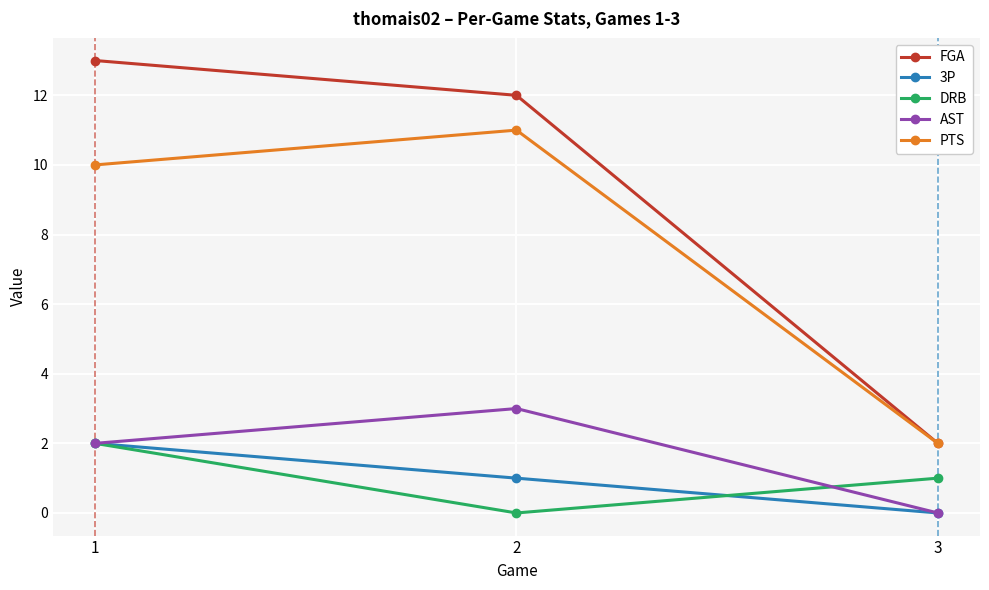

What is the spread (max minus min) of values at 1?

11